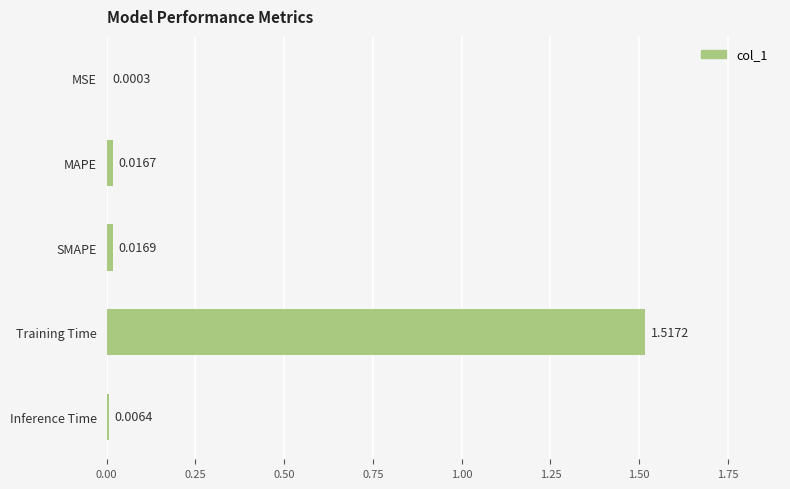

Where is the data nearest to the value 0?

MSE